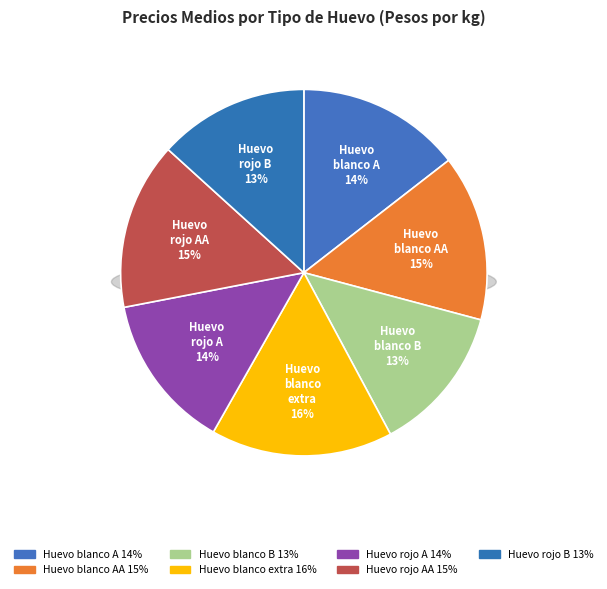

Does Huevo rojo A account for over 50% of the chart?

No